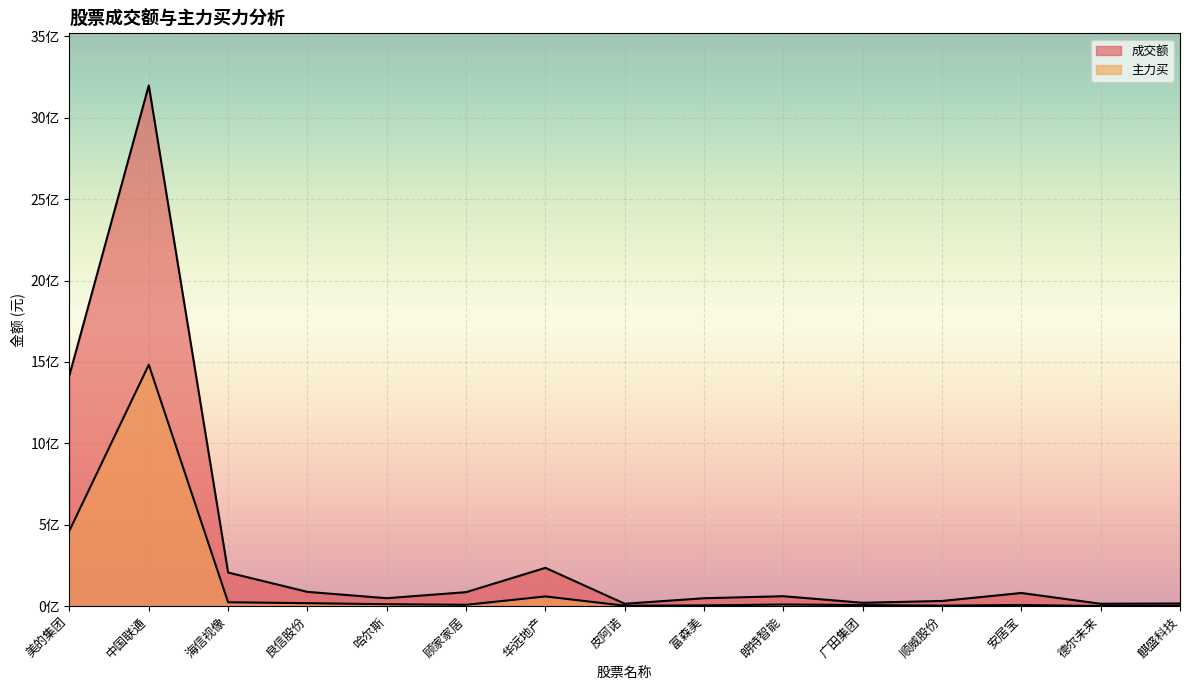

What is the highest value of the 主力买 series?

1483023850